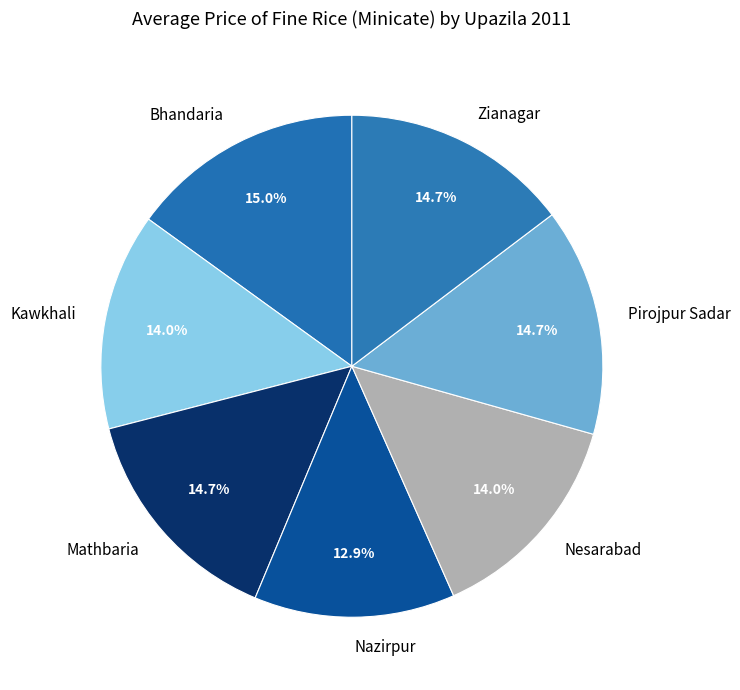

To the nearest percent, what is the difference between the largest and smallest slice percentages?

2%